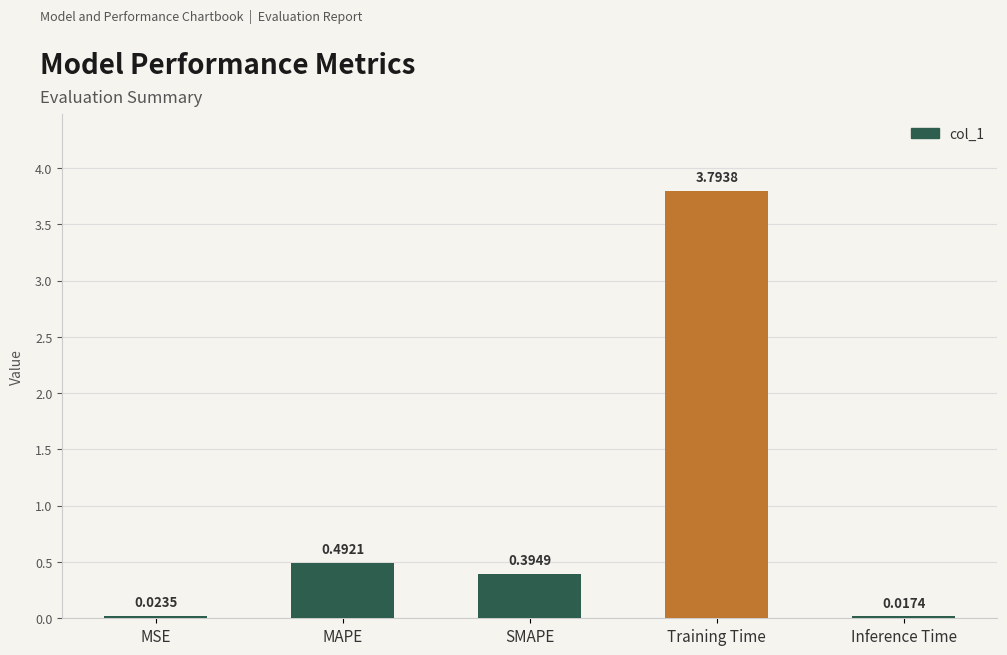

What is the change in value from MSE to SMAPE?

+0.4